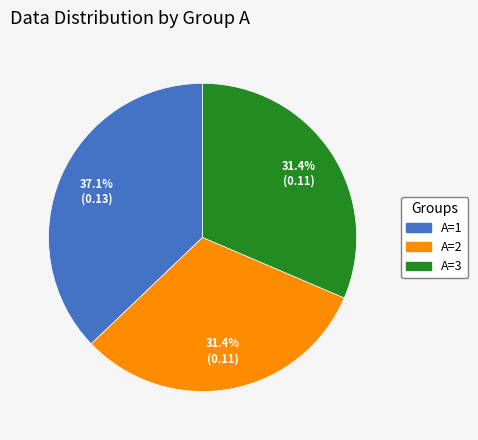

What is the largest slice in the pie chart?

A=1